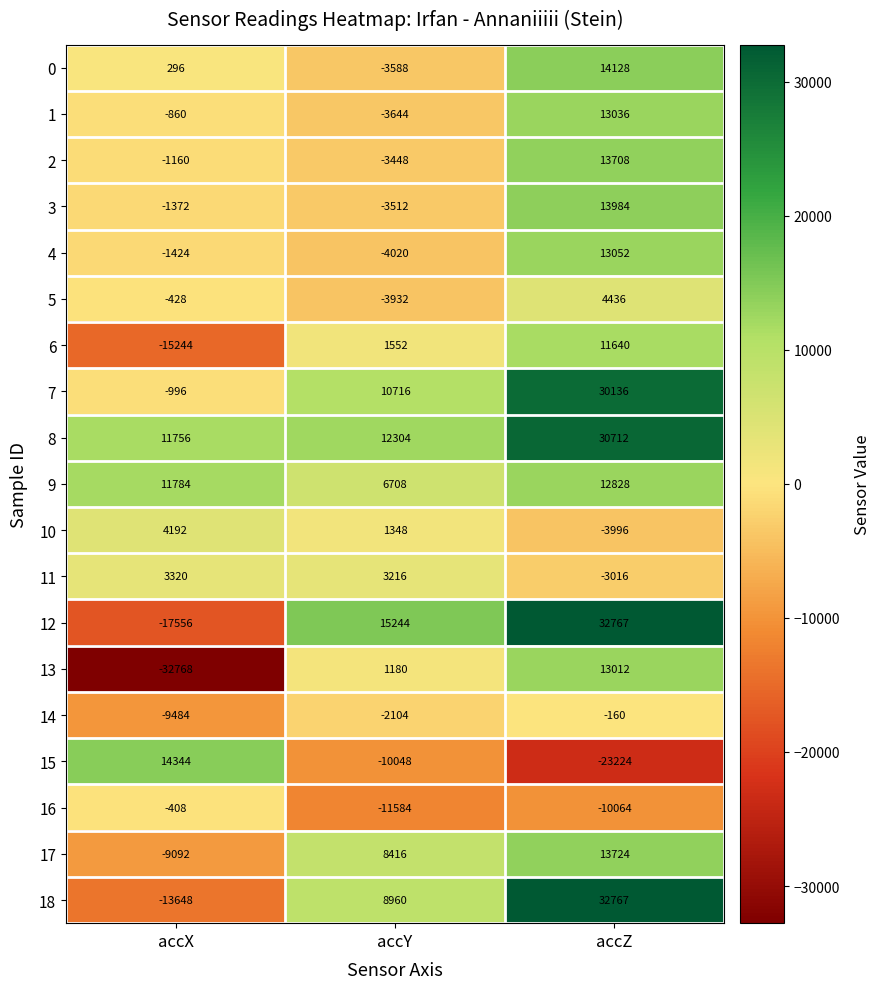

At which label does 14 first exceed -2104?

accZ